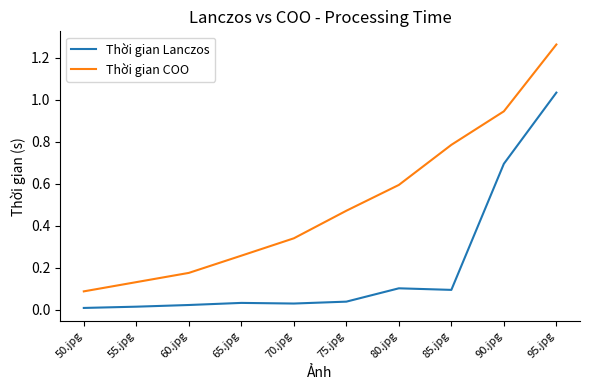

Which category has the highest value across all series?

95.jpg